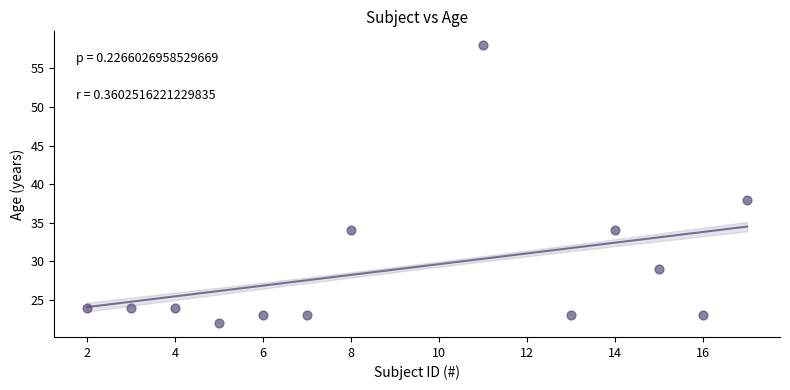

What is the range of X values (max minus min)?

15